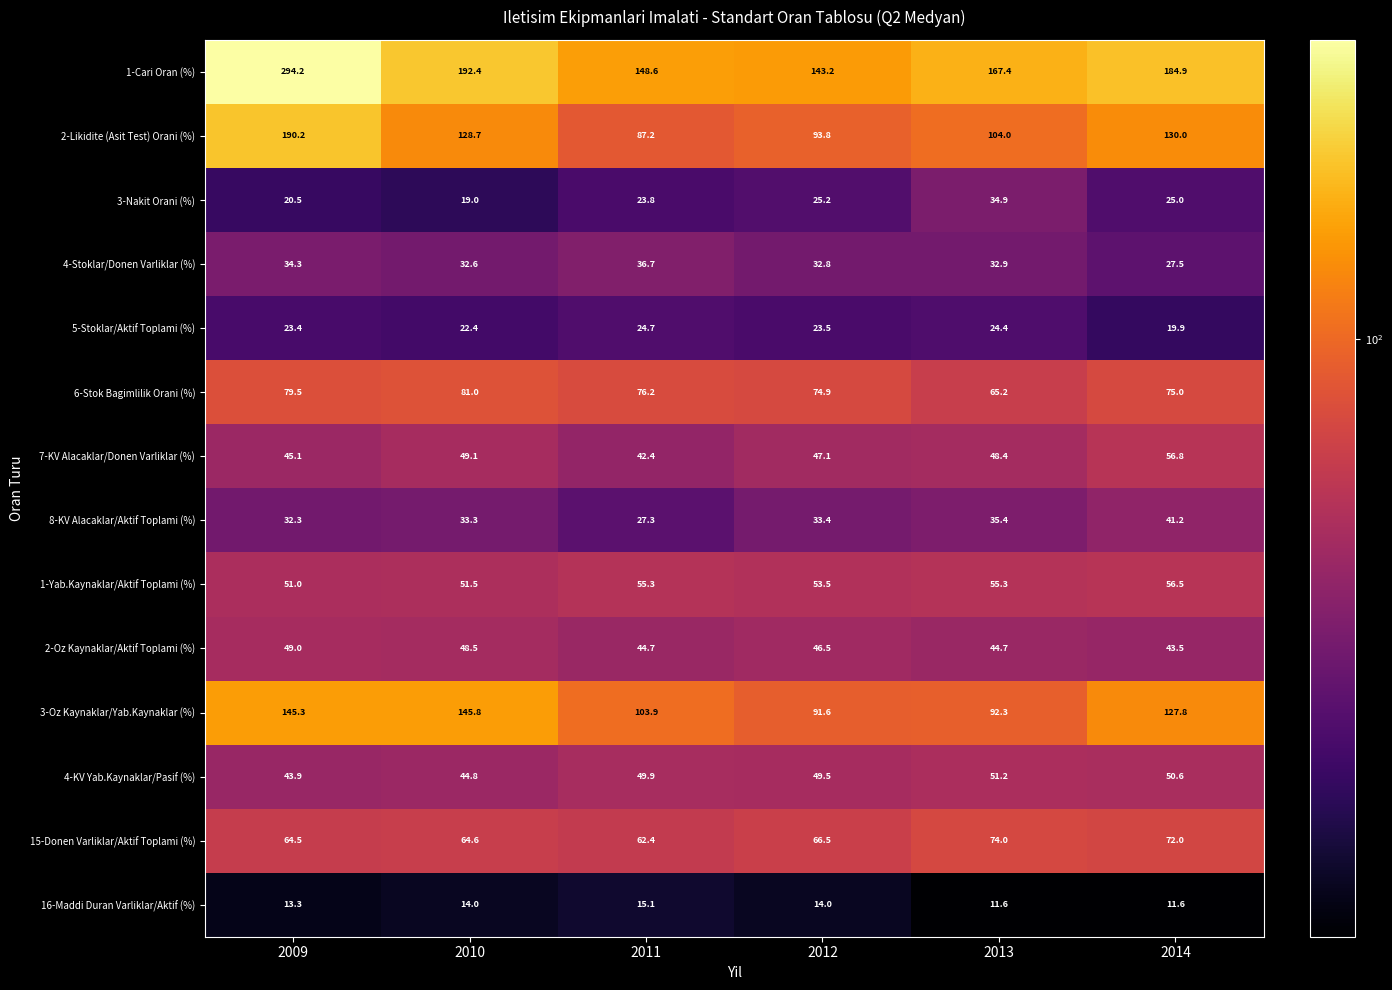

How many data points in 1-Cari Oran (%) are less than 184?

3